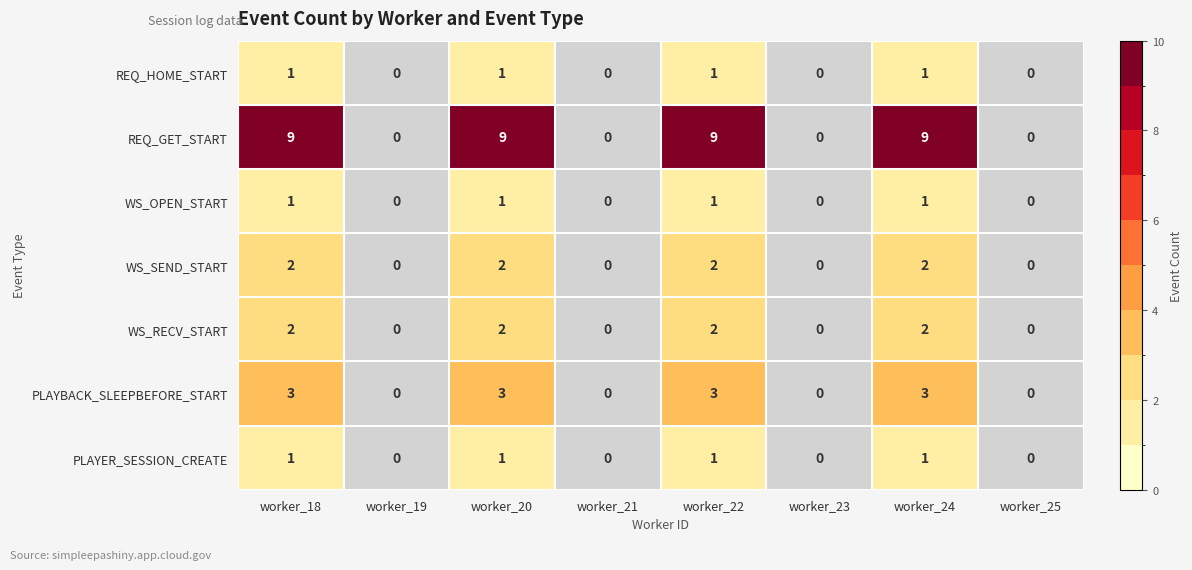

True or false: WS_OPEN_START has a value of 1 at worker_24.

True